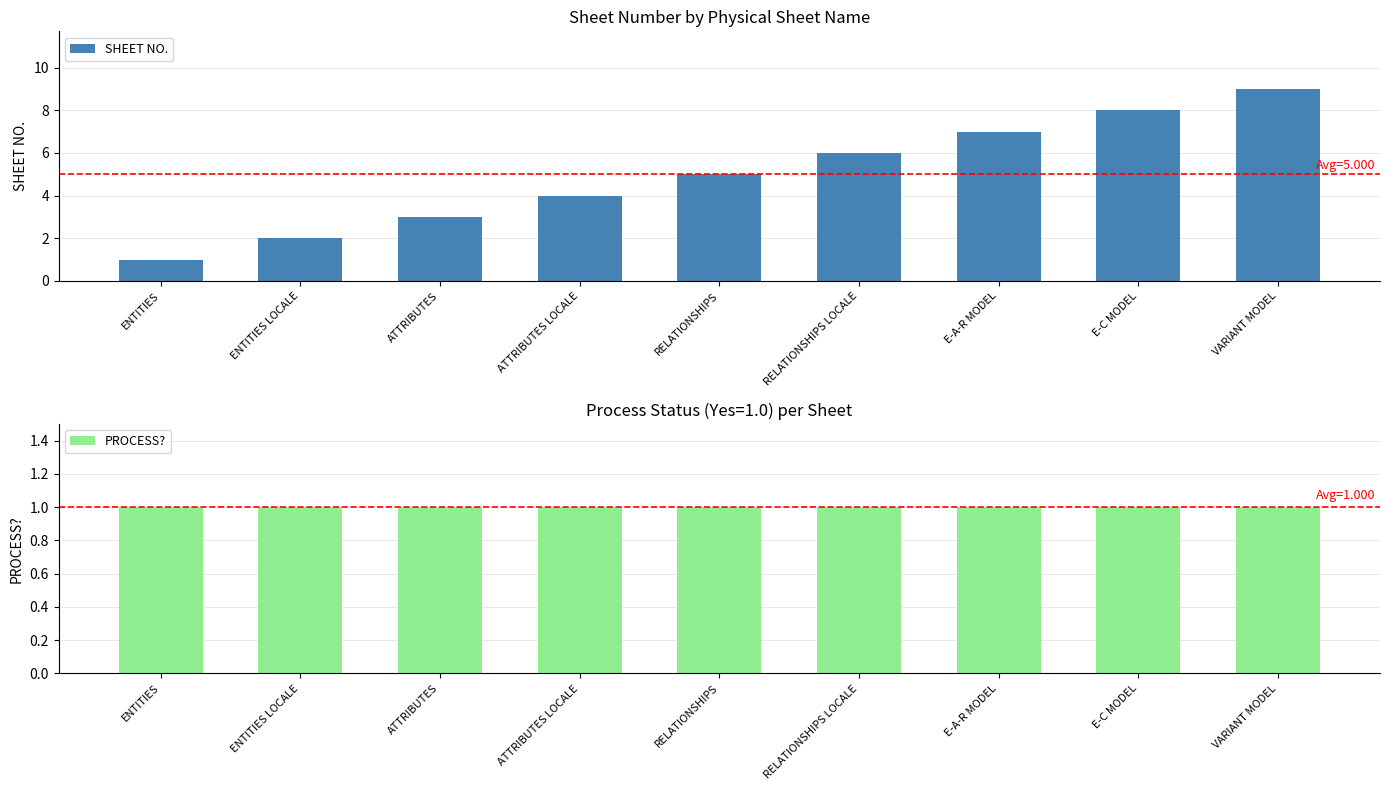

Rank the categories by PROCESS? value from lowest to highest.

ENTITIES, ENTITIES LOCALE, ATTRIBUTES, ATTRIBUTES LOCALE, RELATIONSHIPS, RELATIONSHIPS LOCALE, E-A-R MODEL, E-C MODEL, VARIANT MODEL